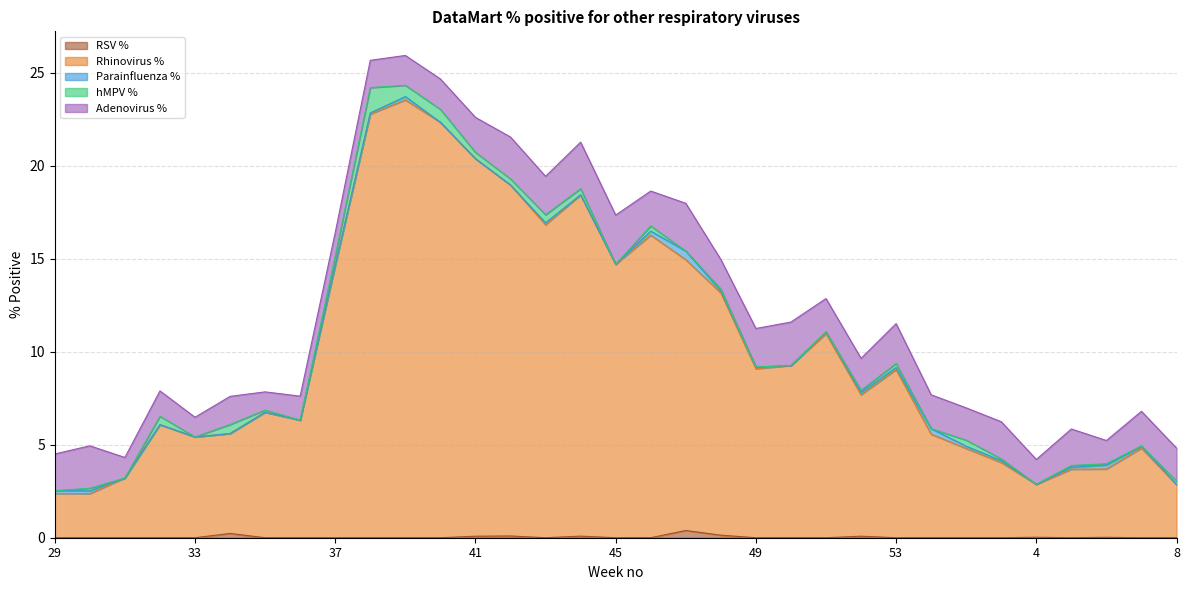

Rank the series by their maximum value, from lowest to highest.

RSV %, Parainfluenza %, hMPV %, Adenovirus %, Rhinovirus %